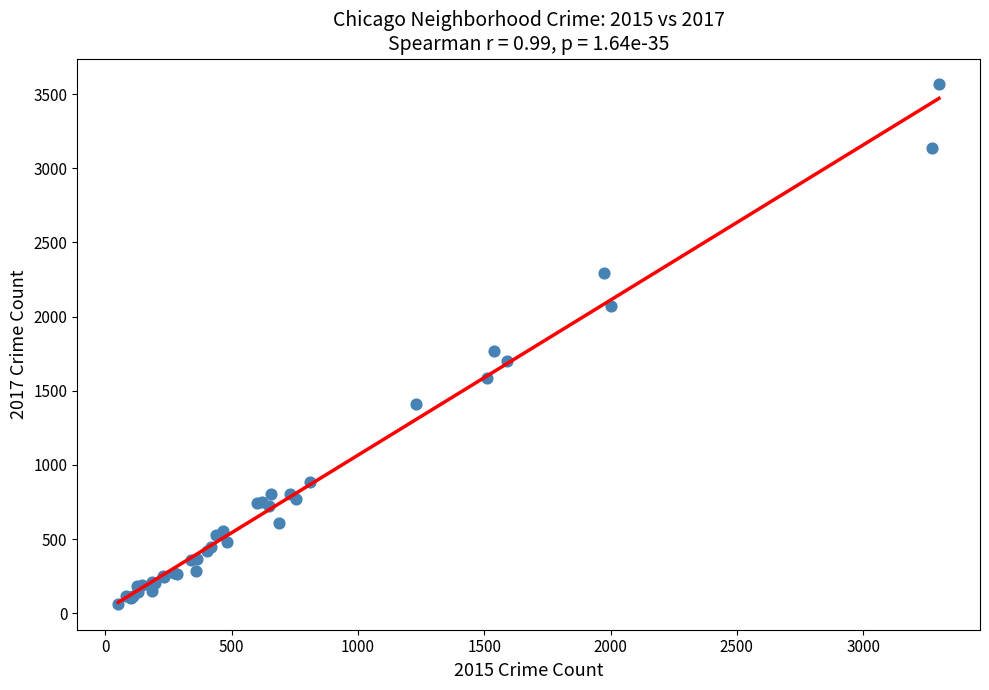

What Y value in the scatter plot is closest to 1814?

1769